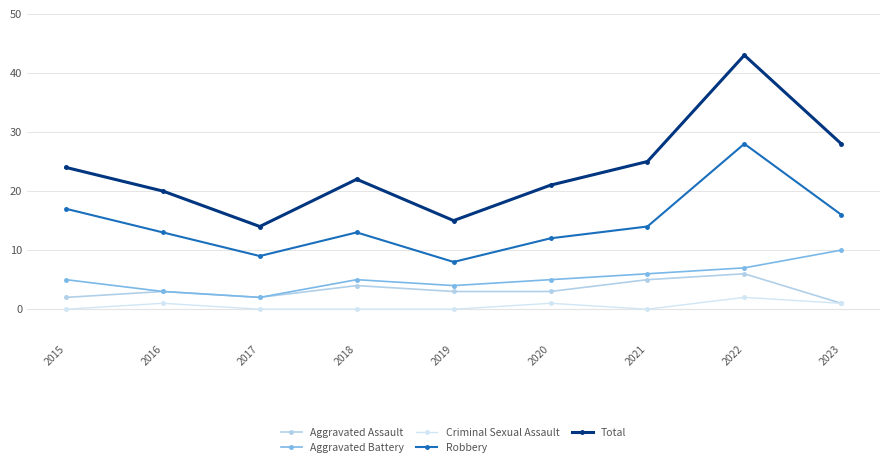

How many lines are shown in the chart?

5